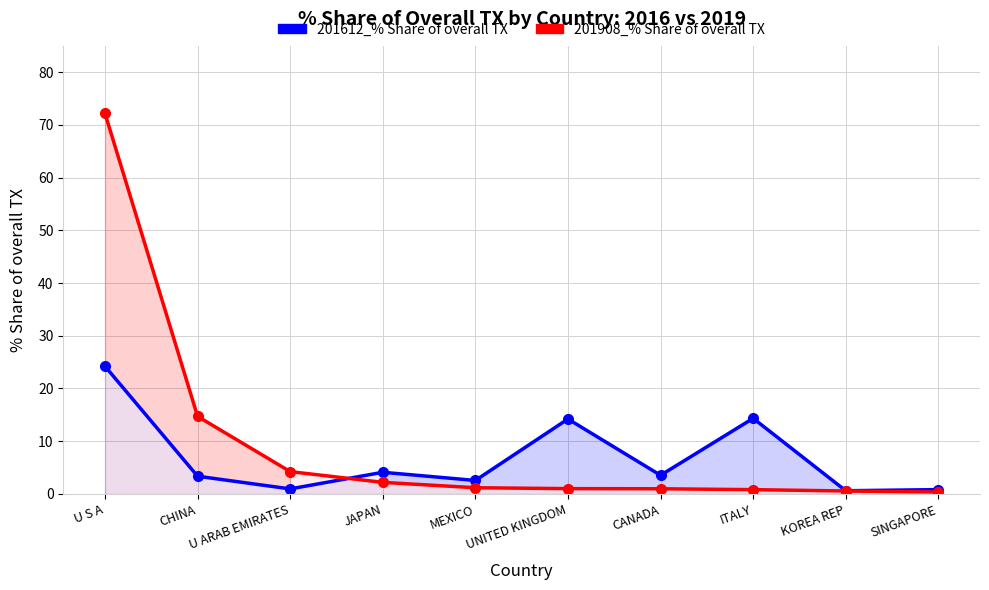

What is the smallest value displayed?

0.4